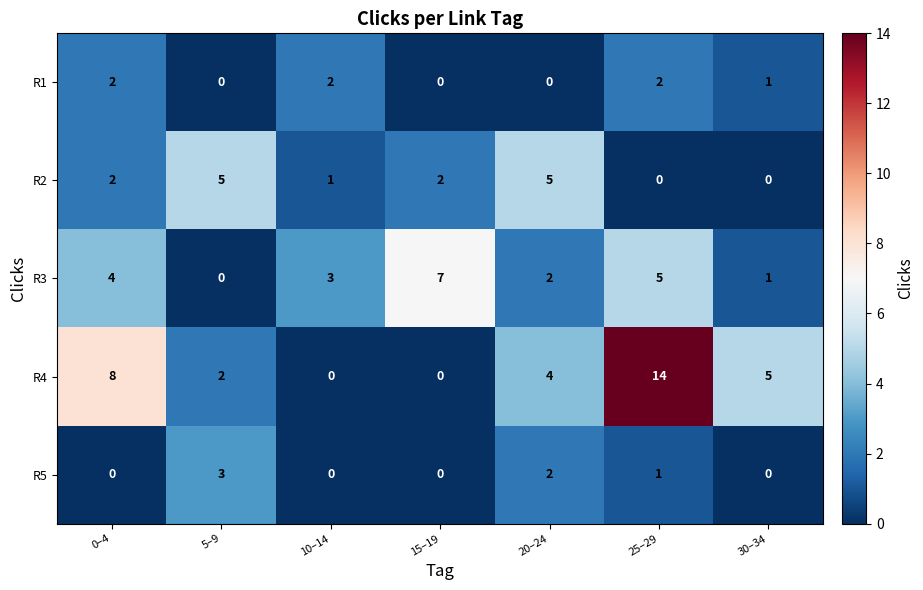

What is the difference between the second highest and minimum values in the R3 series?

5